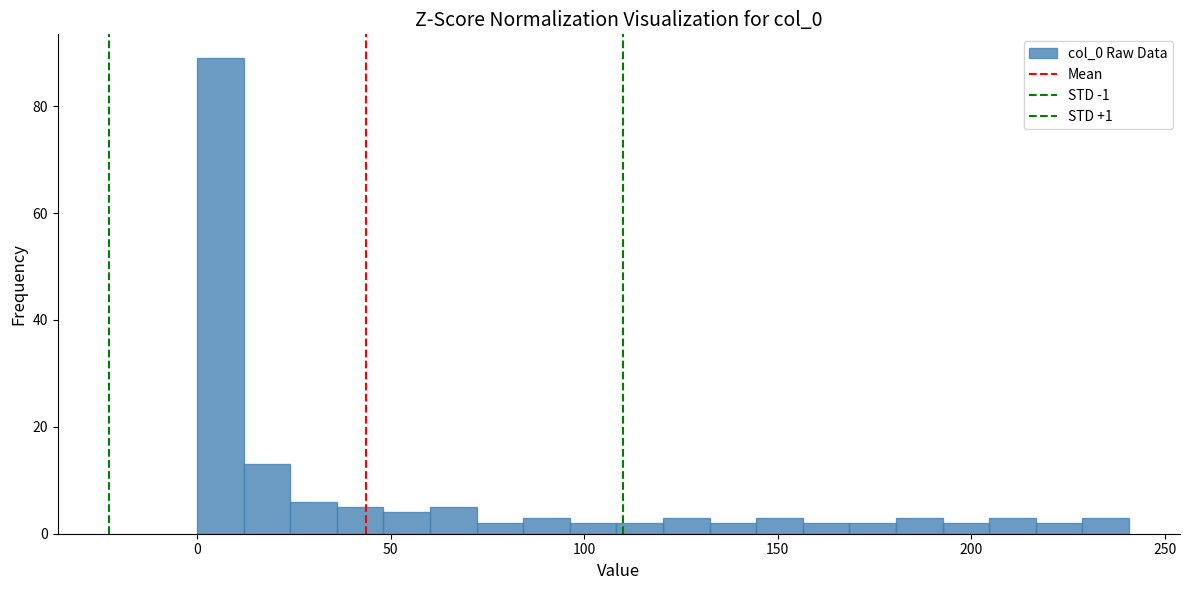

Around what value on the x-axis is the tallest bar? Give the approximate position of its centre, as read against the axis.

5